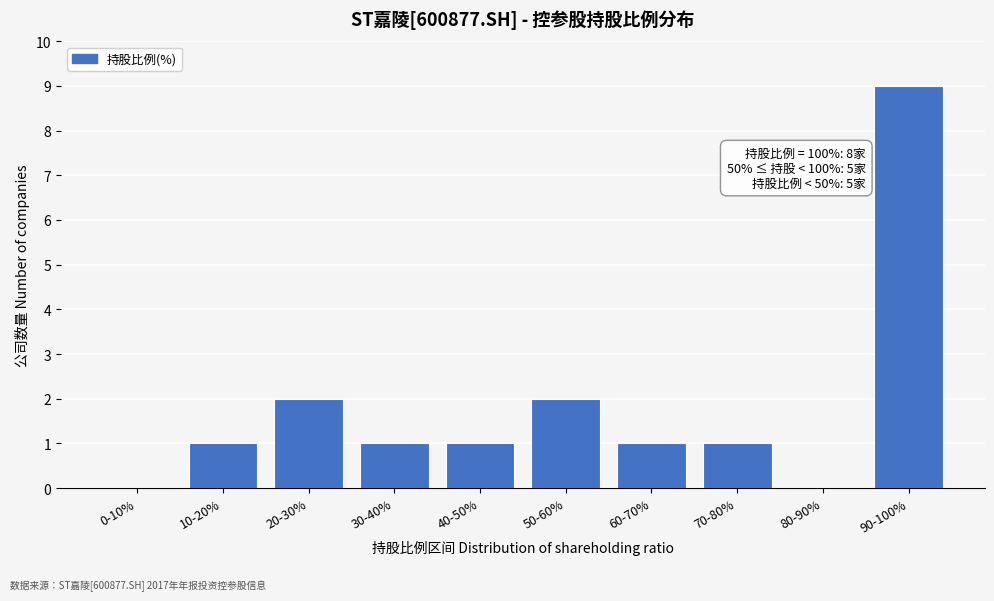

Reading left to right, extract all data points from this chart.

0-10%=0	10-20%=1	20-30%=2	30-40%=1	40-50%=1	50-60%=2	60-70%=1	70-80%=1	80-90%=0	90-100%=9